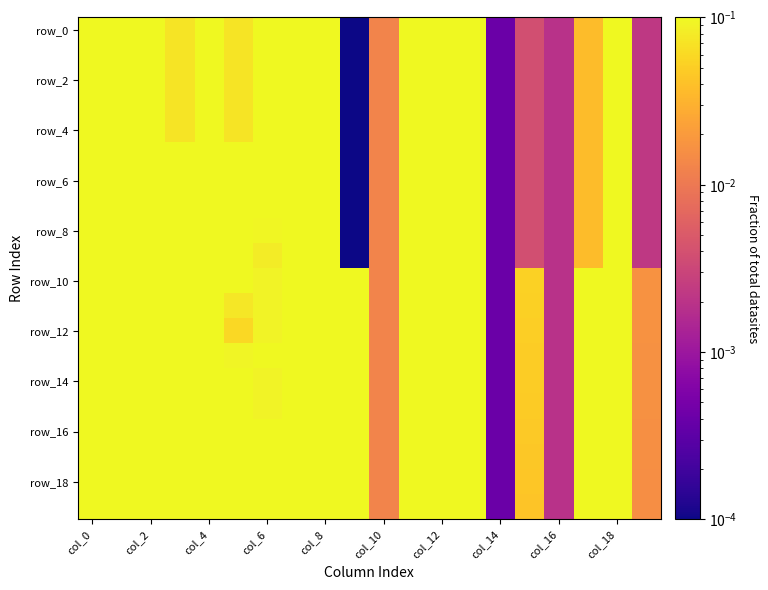

How many data points does each series have?

20